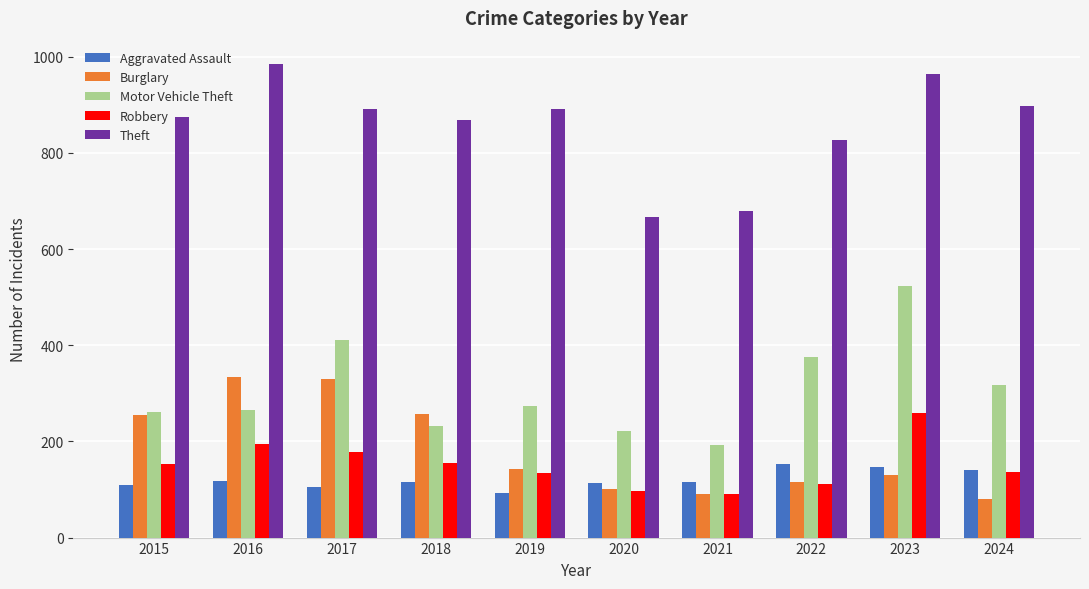

How many values in the Burglary series are below 143?

5